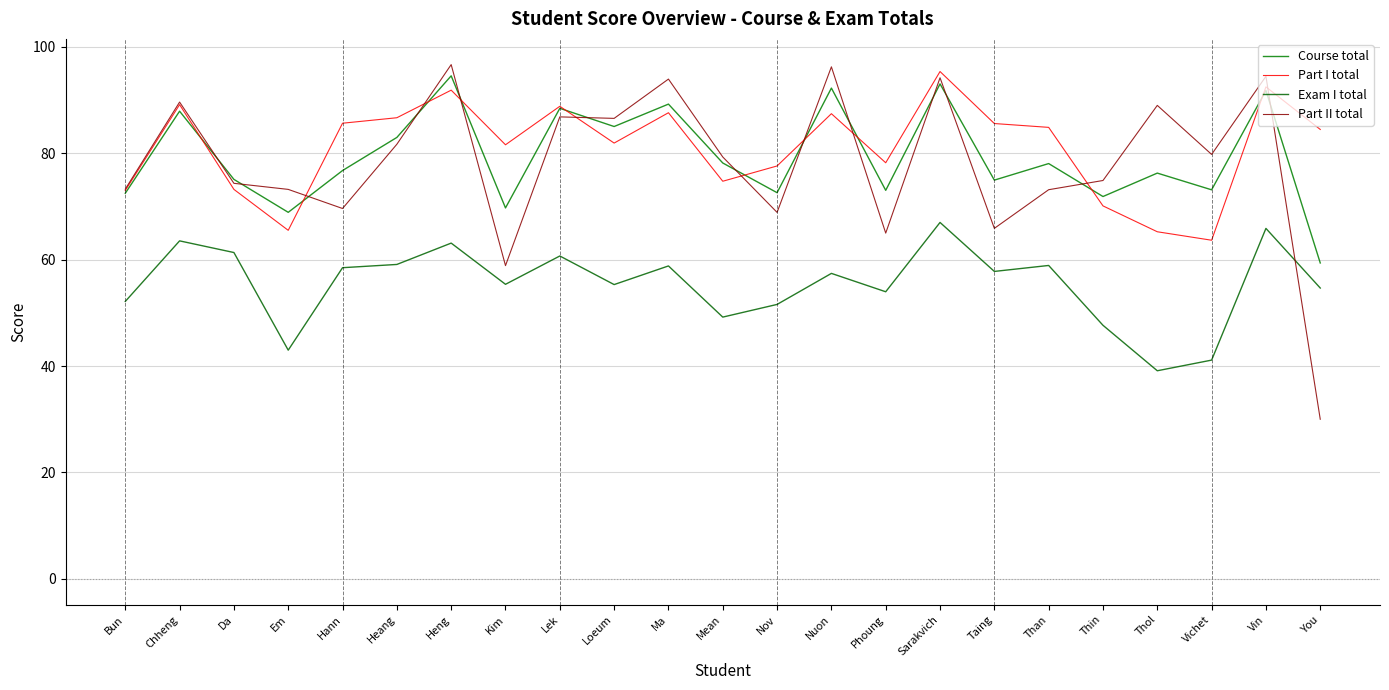

Reading left to right, transcribe all the data shown in this chart.

Course total: Bun=72.5	Chheng=87.9	Da=75.1	Em=68.9	Hann=76.7	Heang=82.9	Heng=94.5	Kim=69.7	Lek=88.4	Loeum=85.0	Ma=89.2	Mean=78.1	Nov=72.6	Nuon=92.2	Phoung=73.0	Sarakvich=93.0	Taing=74.9	Than=78.0	Thin=71.8	Thol=76.2	Vichet=73.1	Vin=91.8	You=59.4
Part I total: Bun=73.0	Chheng=89.1	Da=73.2	Em=65.5	Hann=85.6	Heang=86.6	Heng=91.8	Kim=81.6	Lek=88.8	Loeum=81.9	Ma=87.6	Mean=74.7	Nov=77.6	Nuon=87.4	Phoung=78.2	Sarakvich=95.3	Taing=85.5	Than=84.8	Thin=70.1	Thol=65.2	Vichet=63.6	Vin=92.4	You=84.4
Exam I total: Bun=52.1	Chheng=63.5	Da=61.3	Em=43.0	Hann=58.5	Heang=59.1	Heng=63.1	Kim=55.4	Lek=60.7	Loeum=55.3	Ma=58.8	Mean=49.2	Nov=51.6	Nuon=57.4	Phoung=54.0	Sarakvich=67.0	Taing=57.8	Than=58.9	Thin=47.6	Thol=39.1	Vichet=41.1	Vin=65.8	You=54.6
Part II total: Bun=73.2	Chheng=89.6	Da=74.3	Em=73.2	Hann=69.6	Heang=81.7	Heng=96.6	Kim=58.9	Lek=86.8	Loeum=86.5	Ma=93.9	Mean=79.3	Nov=68.9	Nuon=96.2	Phoung=65.0	Sarakvich=94.2	Taing=65.9	Than=73.1	Thin=74.8	Thol=89.0	Vichet=79.8	Vin=94.4	You=30.0